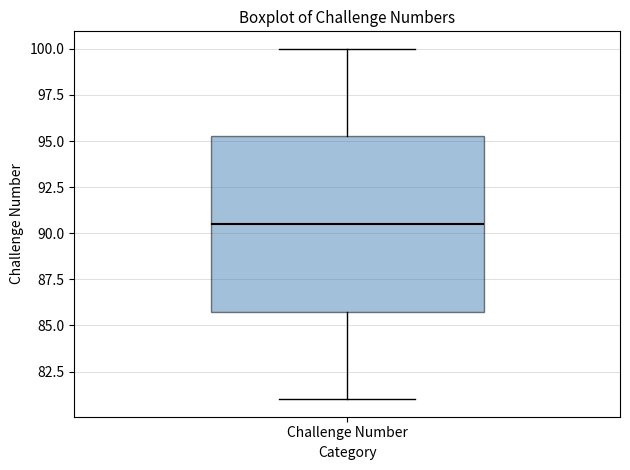

Transcribe this box plot: give where the median line is, the range the box spans, and where the two whiskers end, as read against the y-axis. The values are not printed on the chart, so give them approximately, as read against the axis.

median 90.5, box 86.0 to 95.5, whiskers 81.0 to 100.0